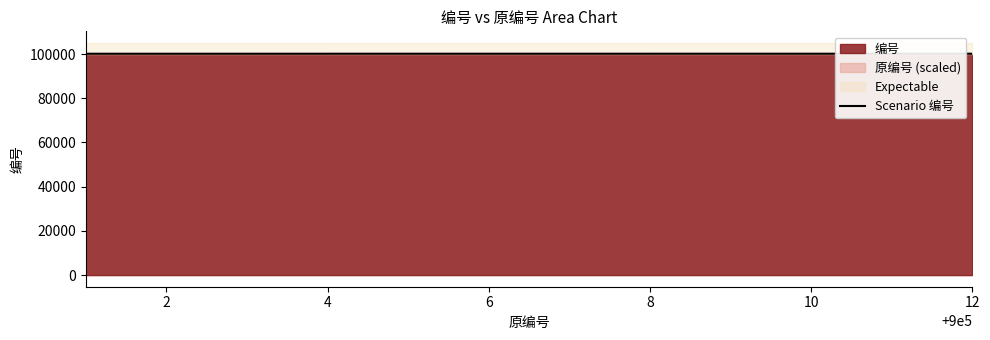

The value of 编号 at 2 is 100121. True or false?

True